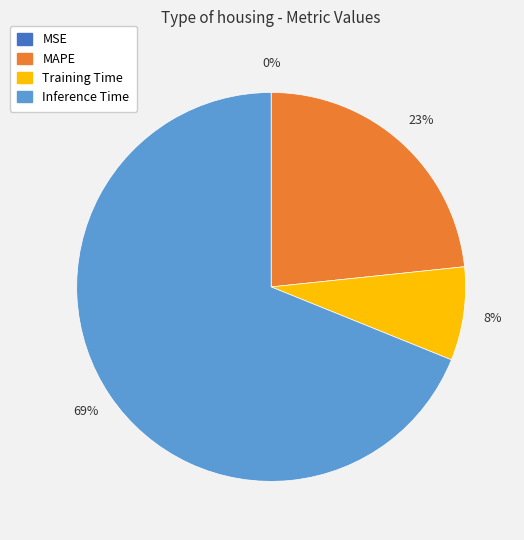

Is there any slice that represents more than half of the pie?

Yes